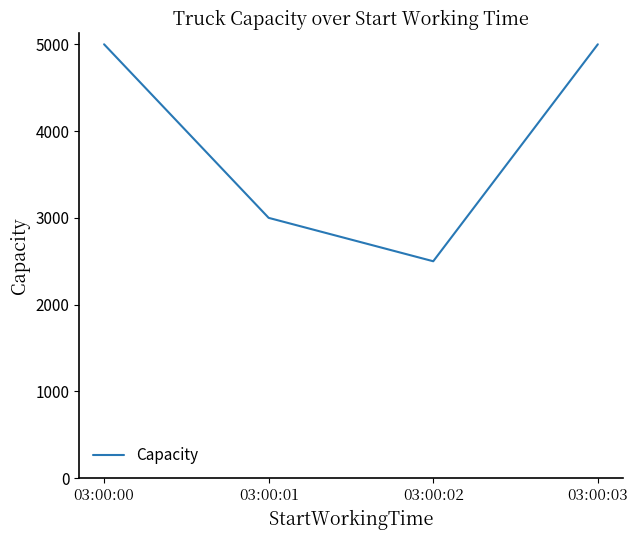

What is the sum of the values at 03:00:02 and 03:00:00?

7500